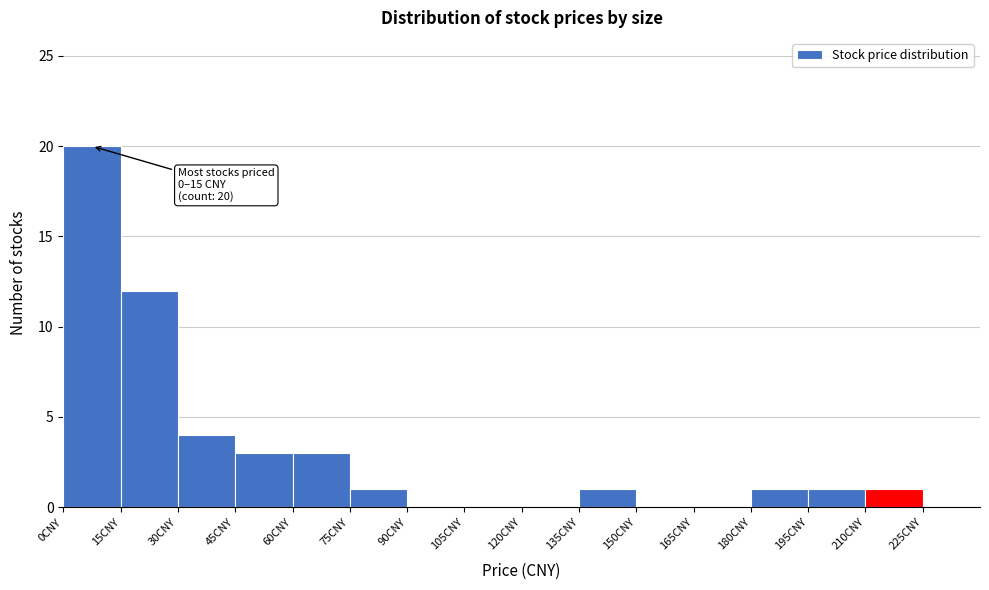

Which range on the x-axis has the tallest bar?

0 to 15